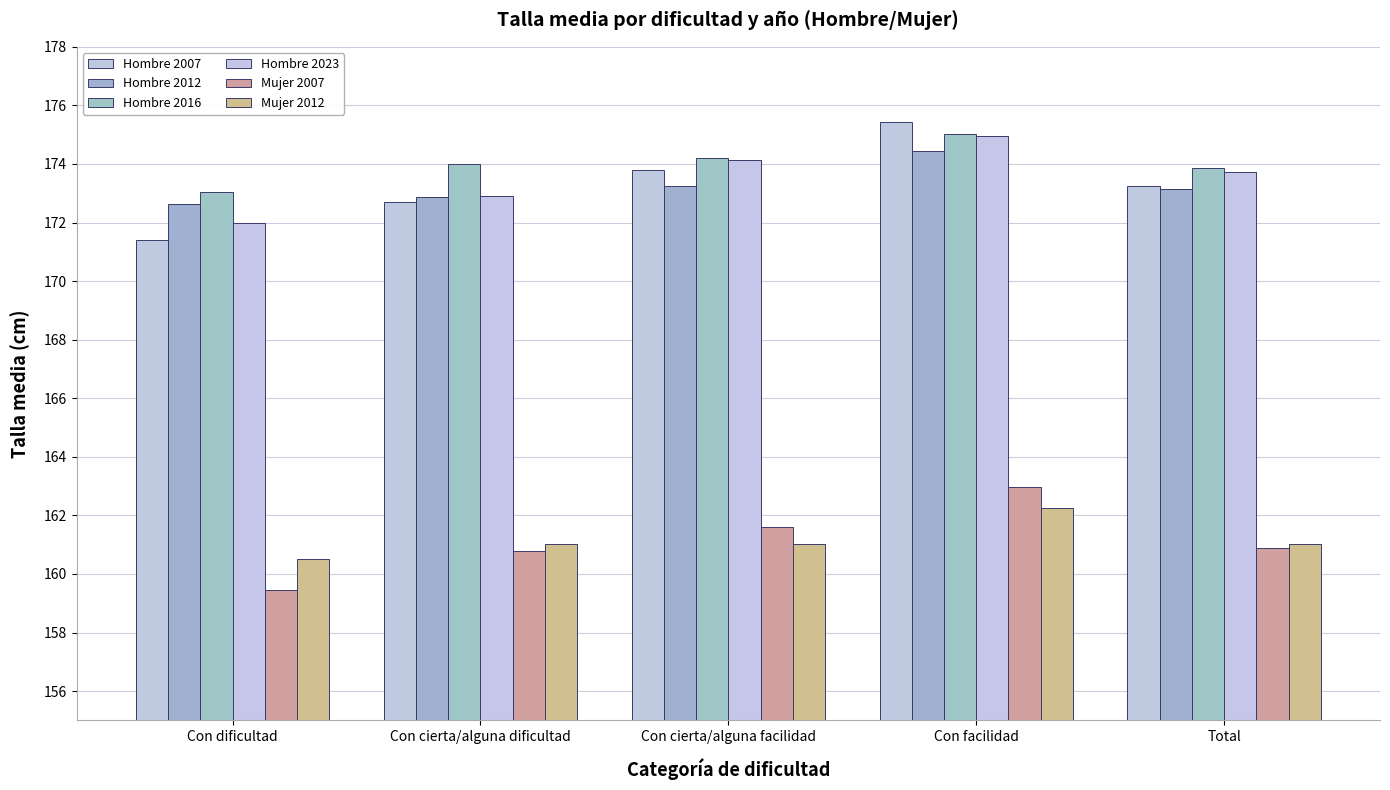

How many categories are shown in the chart?

5